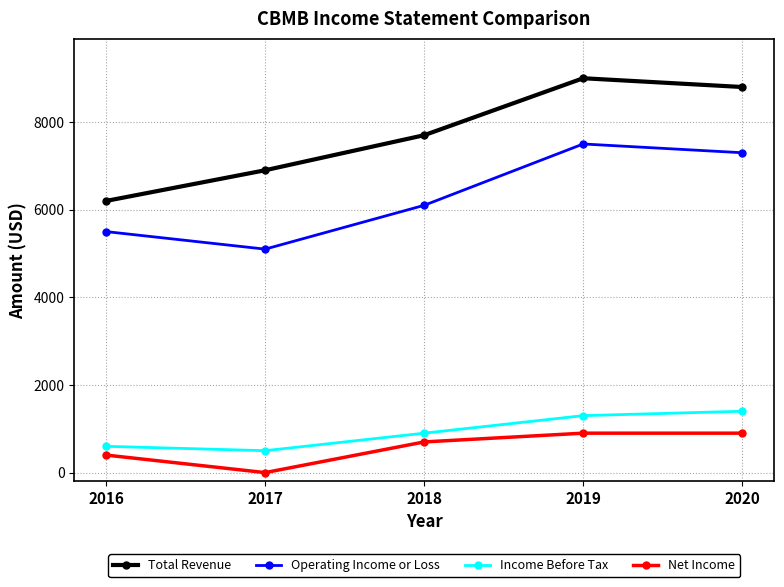

What is the maximum value shown in the chart?

9000